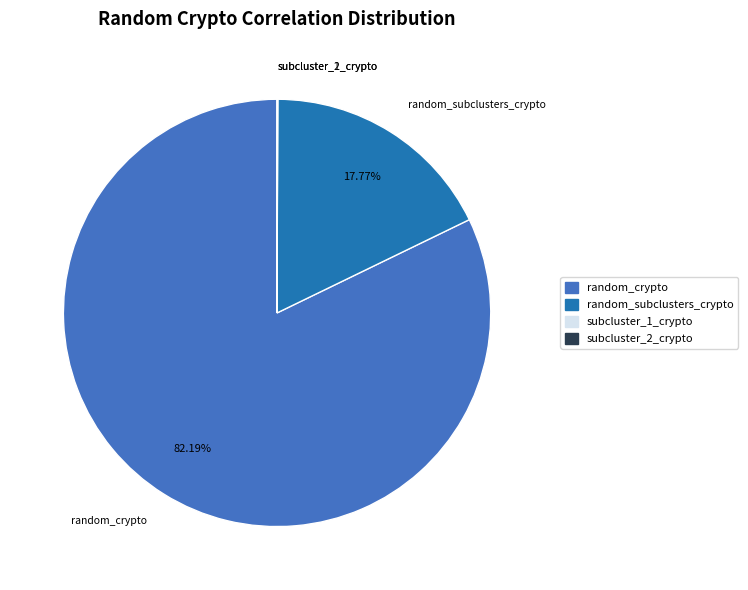

Does random_crypto account for over 50% of the chart?

Yes